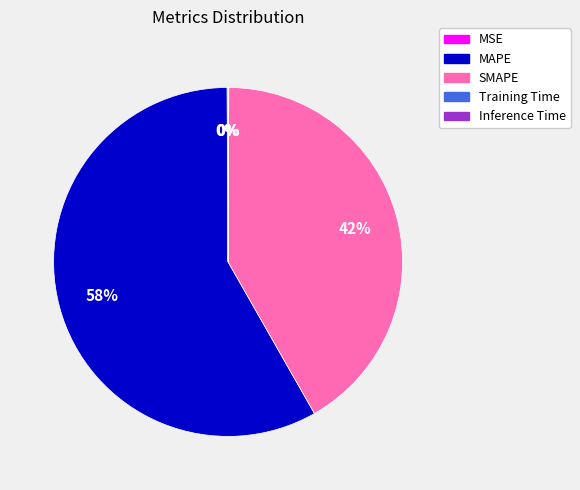

To the nearest percent, what is the difference between the largest and smallest slice percentages?

58%